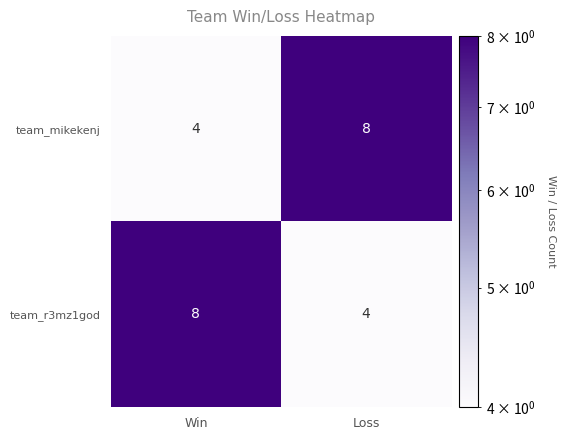

What is the total value across all series at Win?

12